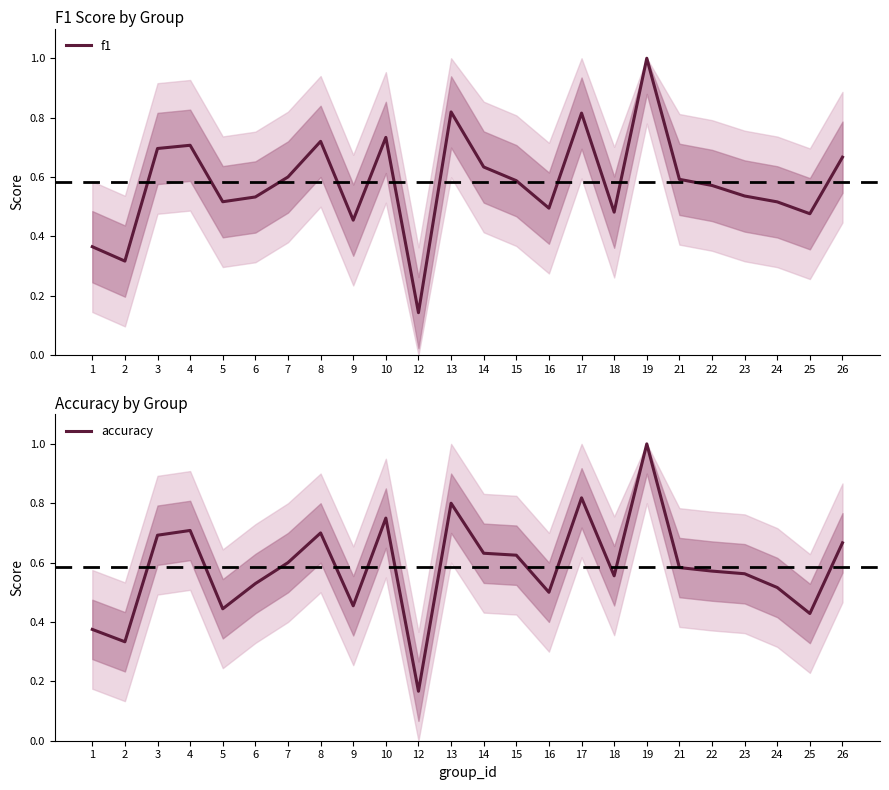

At which category is the sum across all series the highest?

19